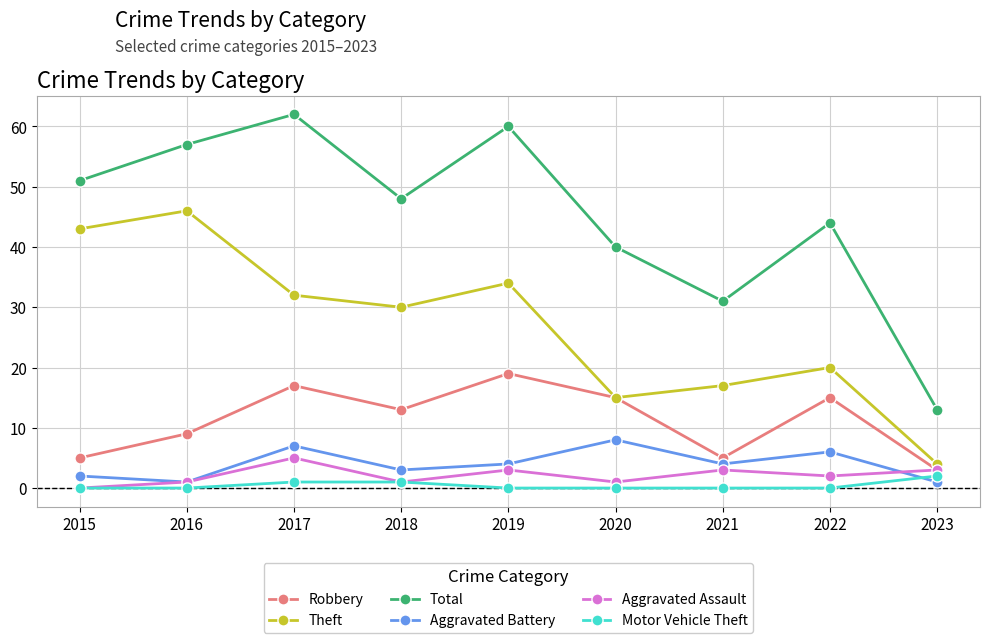

What is the difference between the second highest and minimum values in the Total series?

47